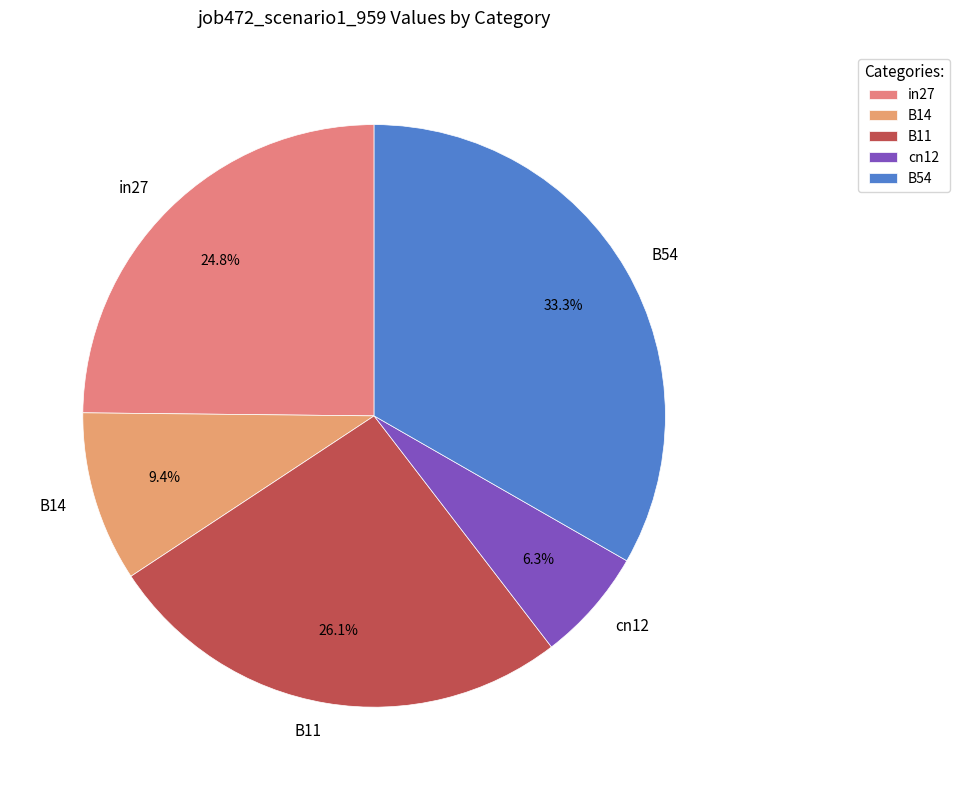

What percentage is the in27 slice, to the nearest percent?

25%